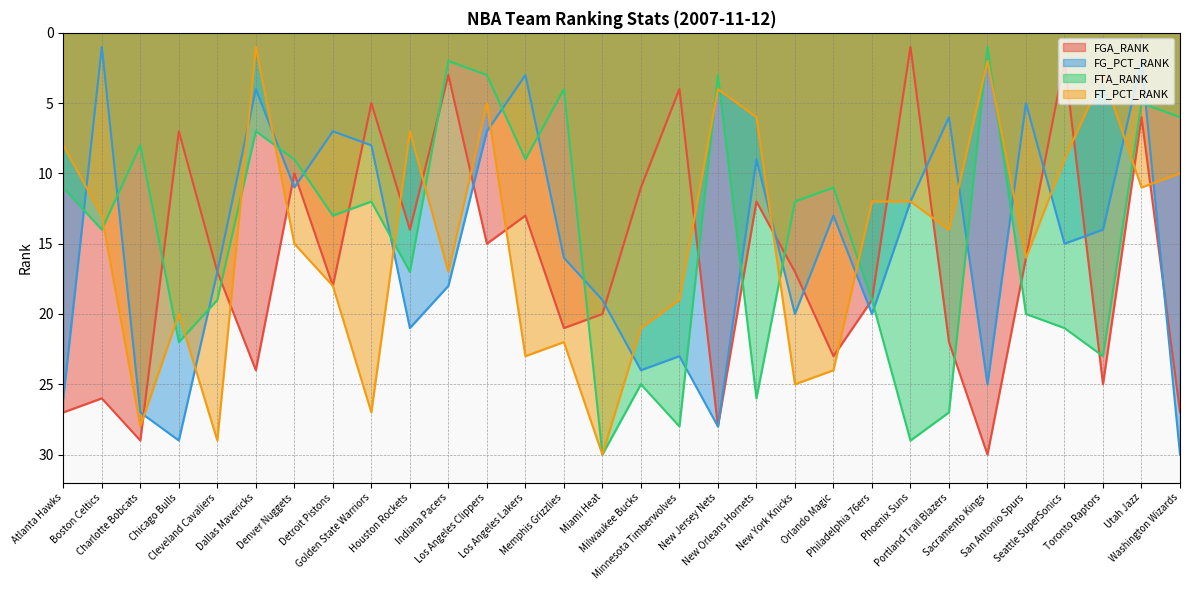

True or false: FGA_RANK and FTA_RANK cross at least once.

True